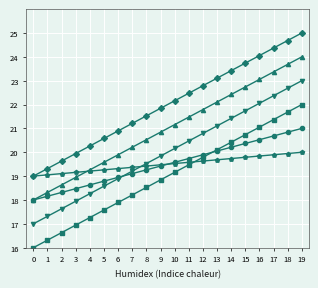

At which category is the sum across all series the highest?

19